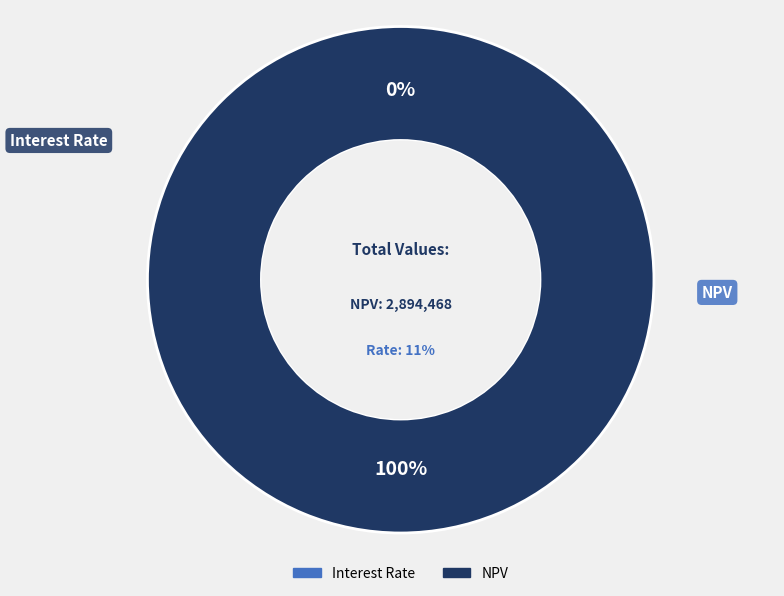

Which slice is the largest?

NPV